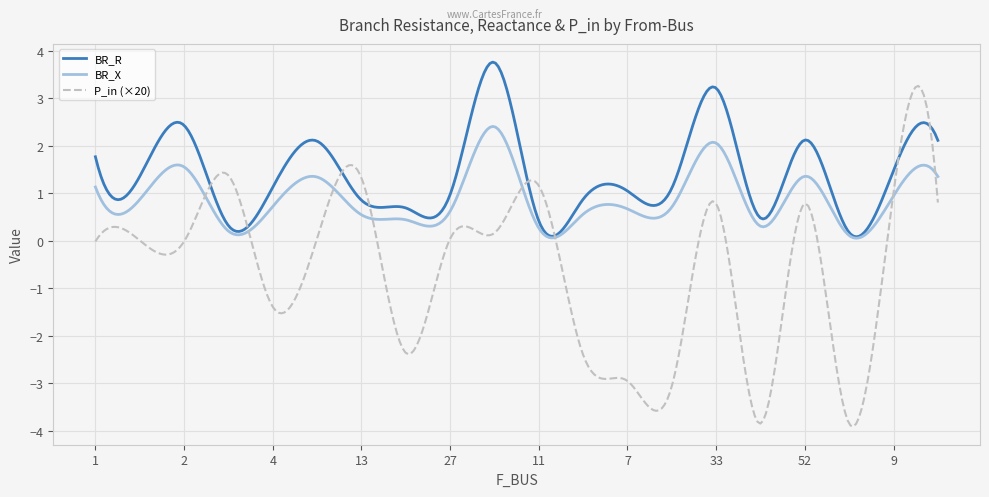

What are all the series names shown in the legend?

BR_R, BR_X, P_in (×20)